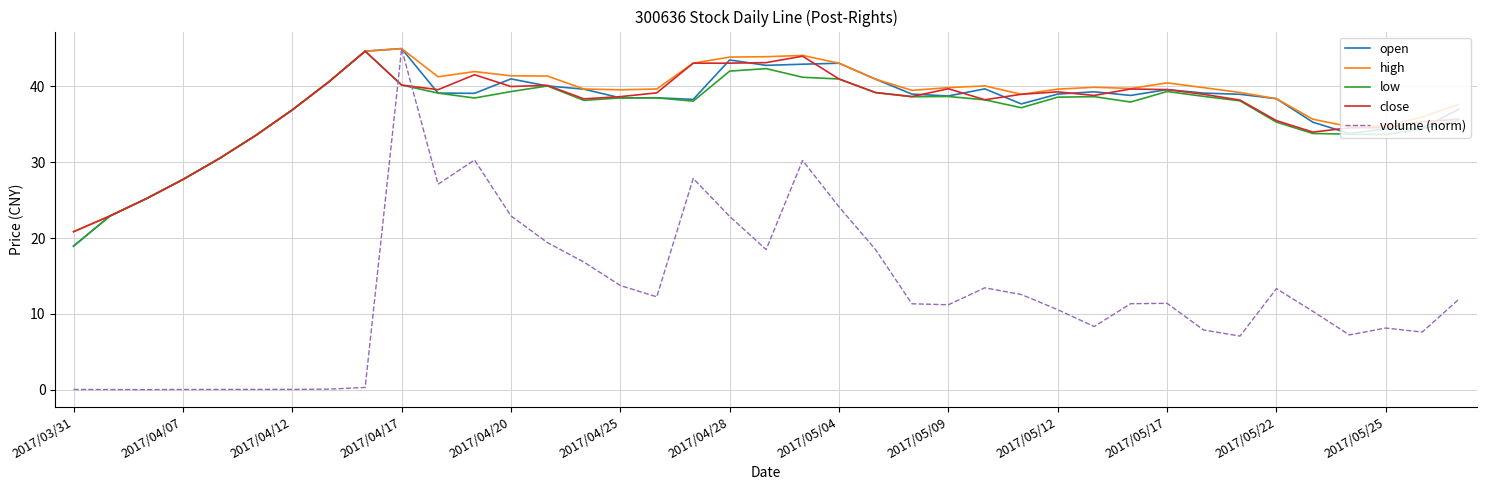

What is the average value of the high series?

38.1